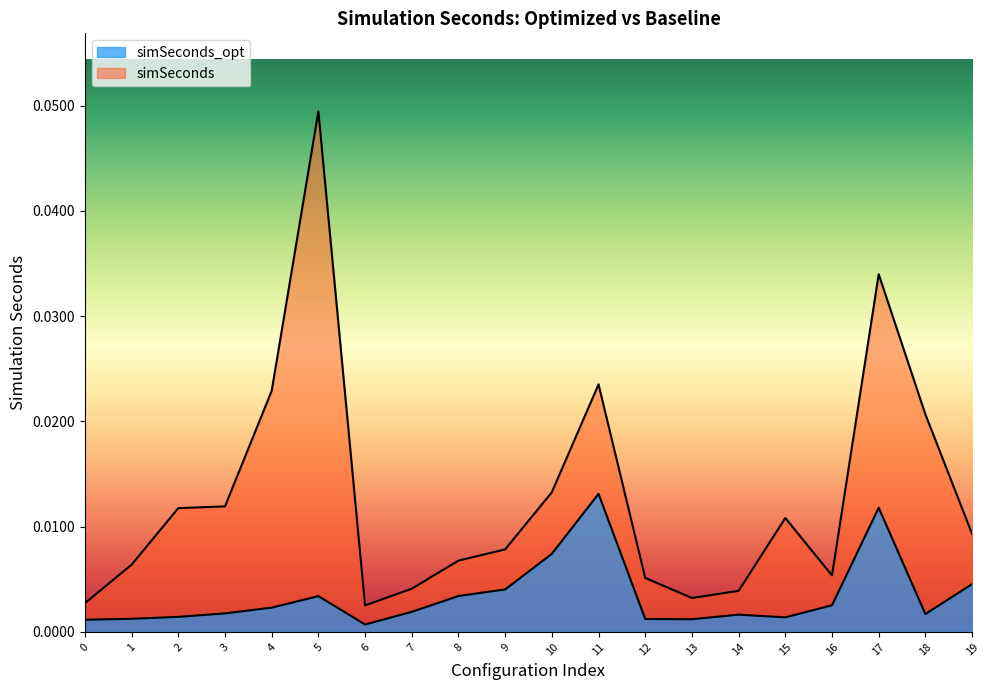

True or false: simSeconds_opt and simSeconds cross at least once.

False